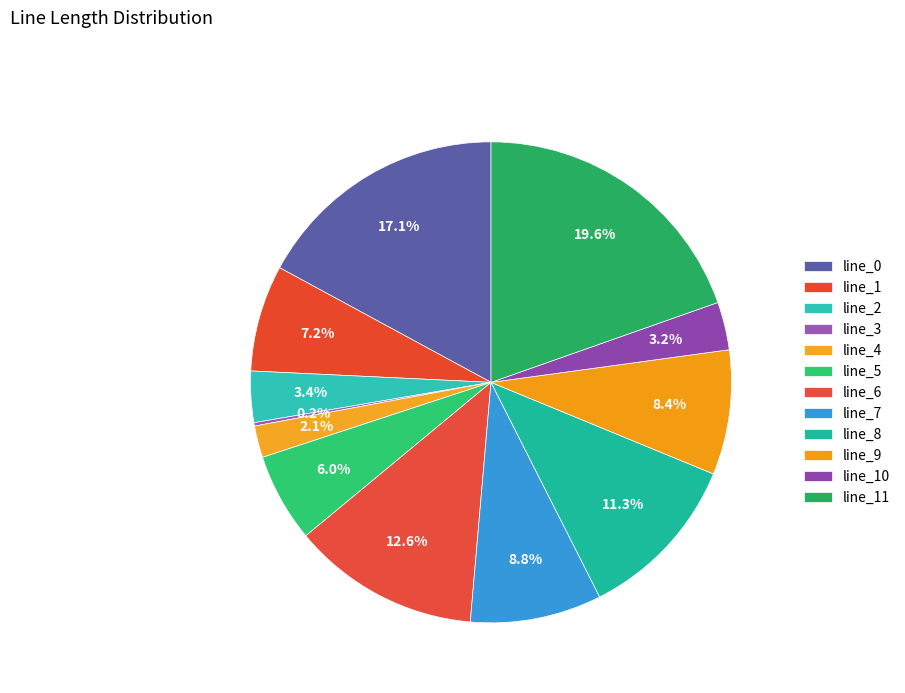

To the nearest percent, what is the combined percentage of line_9 and line_6?

21%